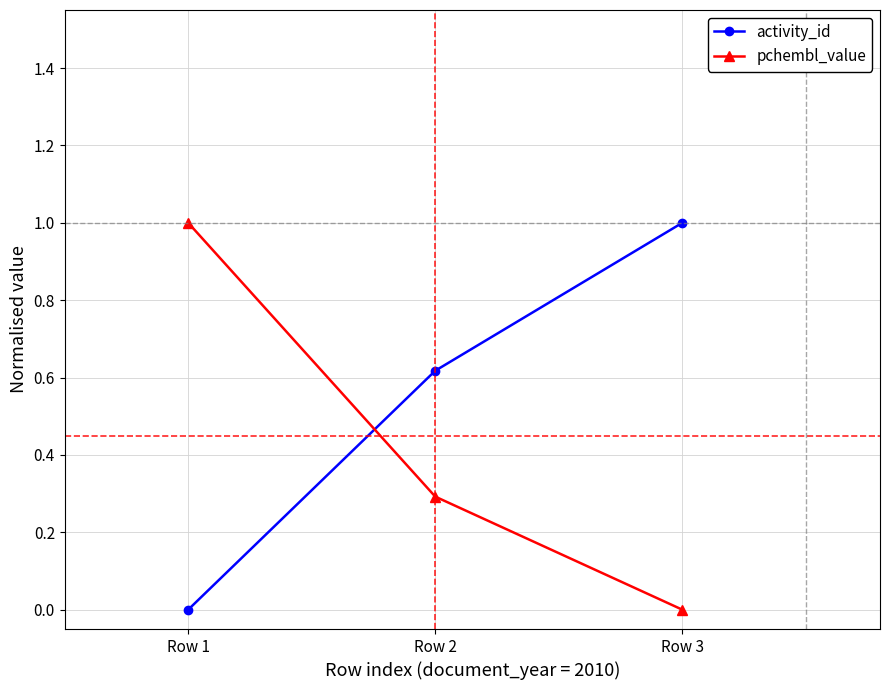

What is the total value across all series at Row 1?

1.0